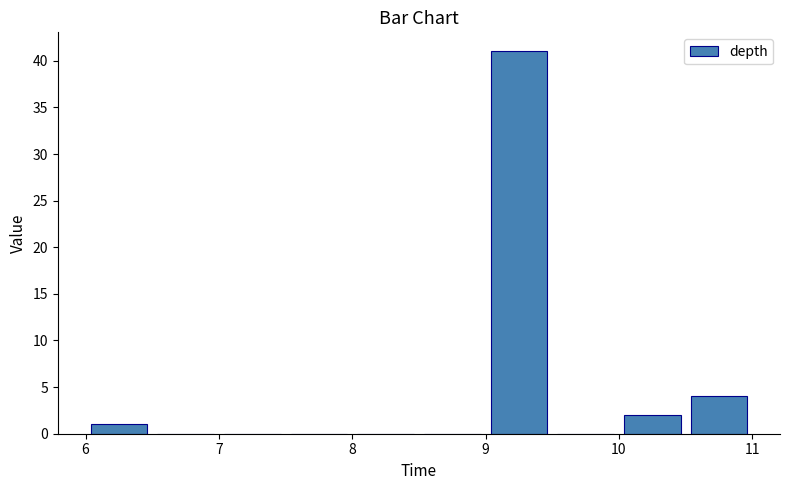

Which range on the x-axis has the tallest bar?

9.0 to 9.5